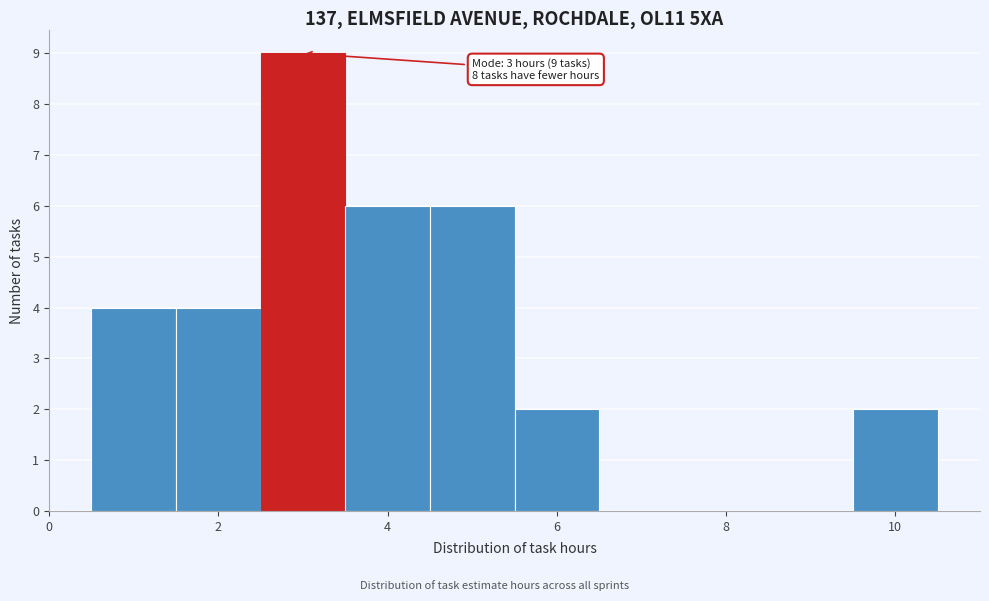

Over which range of the x-axis is the bar tallest?

2.5 to 3.5